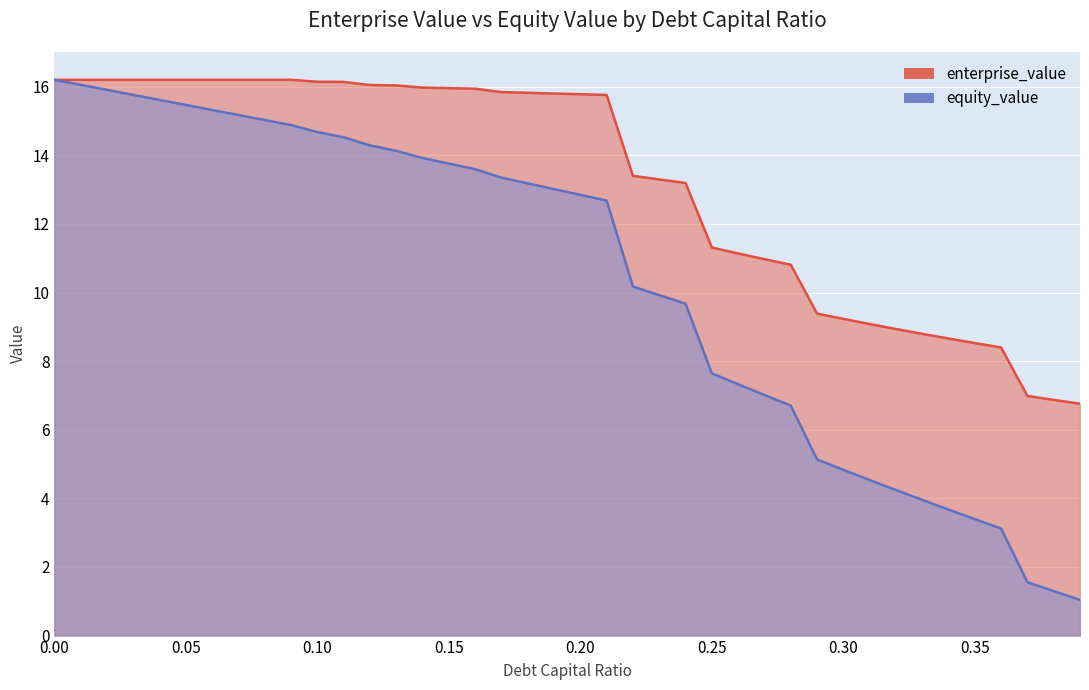

Rank the categories by enterprise_value value from highest to lowest.

0.09, 0.08, 0.07, 0.06, 0.05, 0.04, 0.03, 0.02, 0.01, 0.0, 0.1, 0.11, 0.12, 0.13, 0.14, 0.15, 0.16, 0.17, 0.18, 0.19, 0.2, 0.21, 0.22, 0.23, 0.24, 0.25, 0.26, 0.27, 0.28, 0.29, 0.3, 0.31, 0.32, 0.33, 0.34, 0.35, 0.36, 0.37, 0.38, 0.39